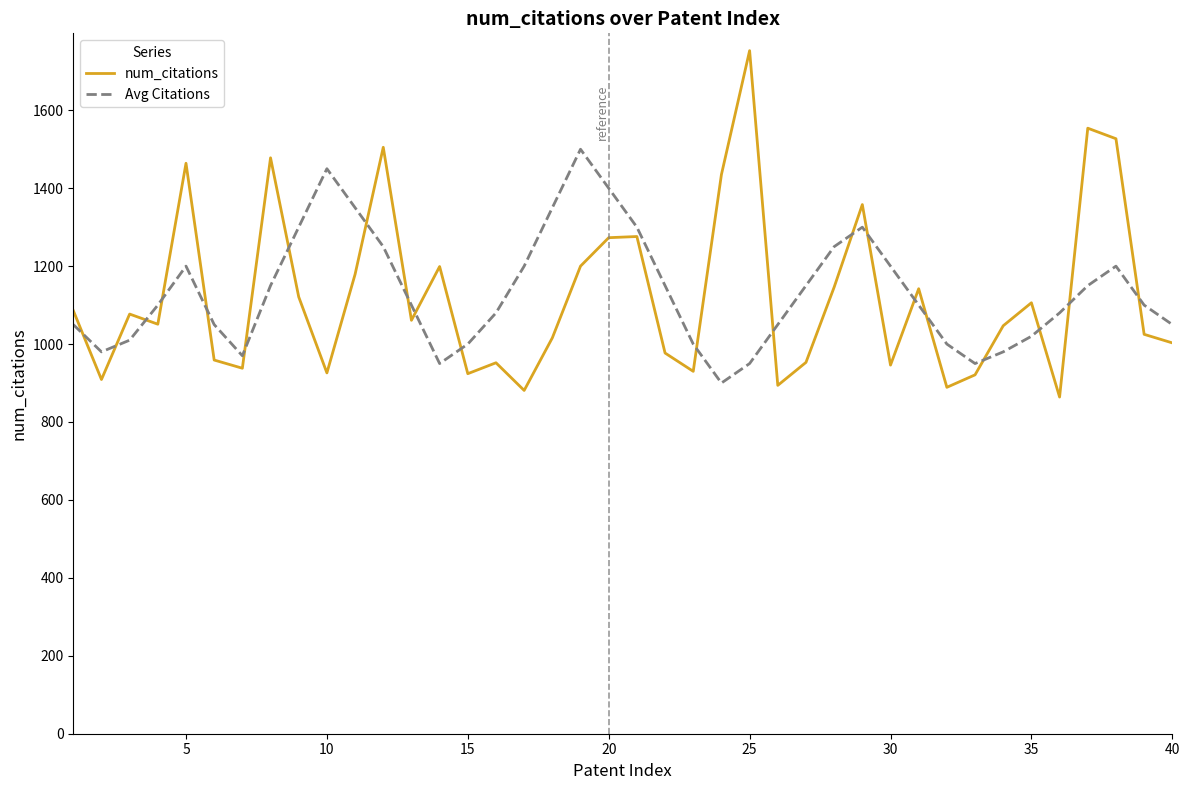

What is the sum of all num_citations values?

44945